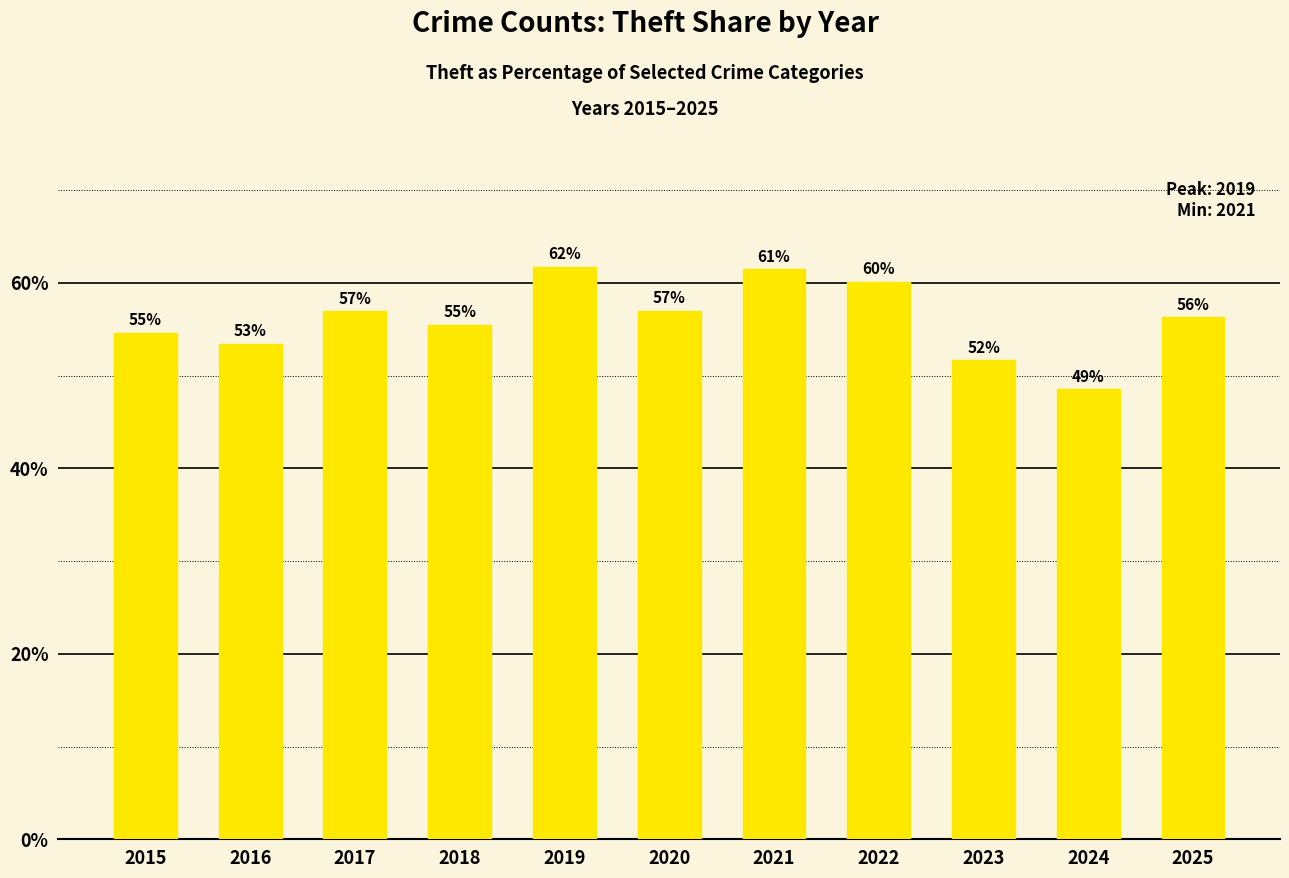

What is the greatest value displayed?

61.7